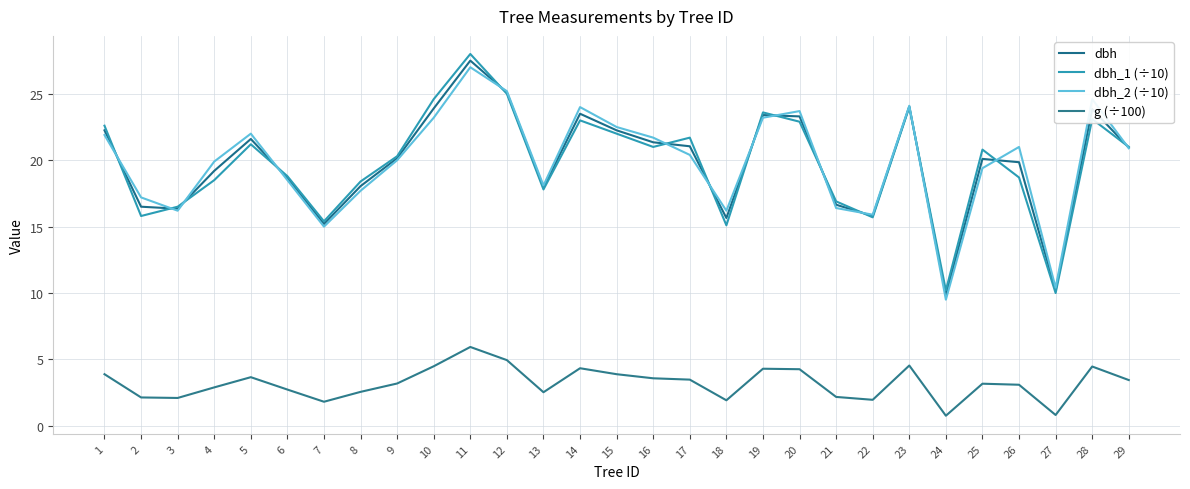

True or false: dbh and g (÷100) intersect in this chart.

False